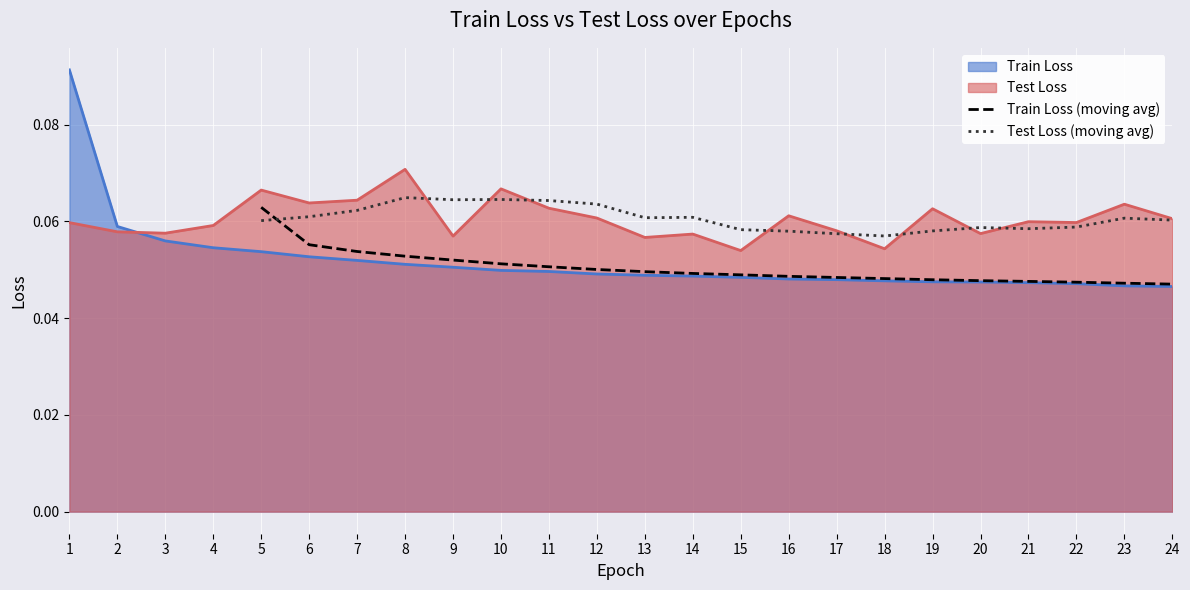

Between which two adjacent categories do Test Loss (moving avg) and Train Loss (moving avg) first intersect?

5 and 6